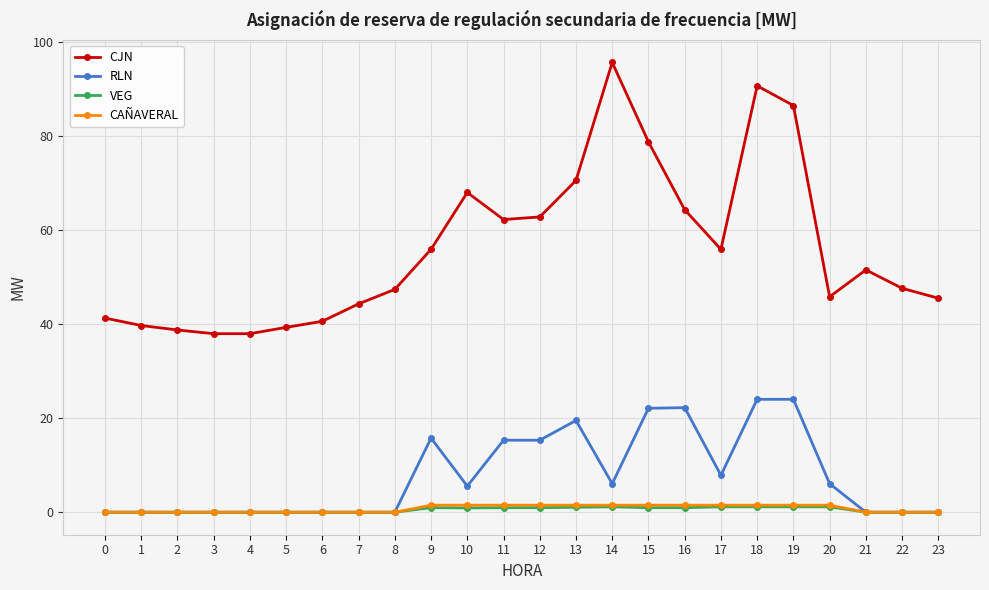

Which series has the widest spread of values?

CJN